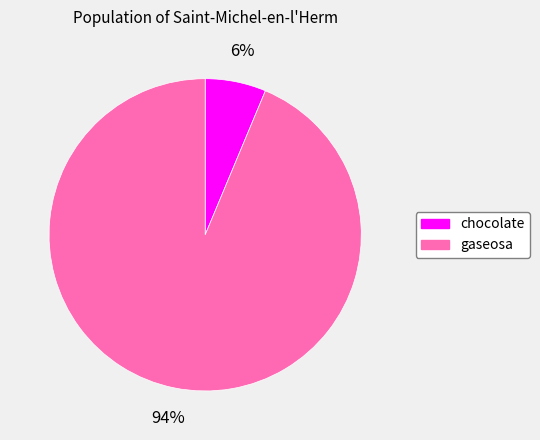

Rank the categories by value from lowest to highest.

chocolate, gaseosa